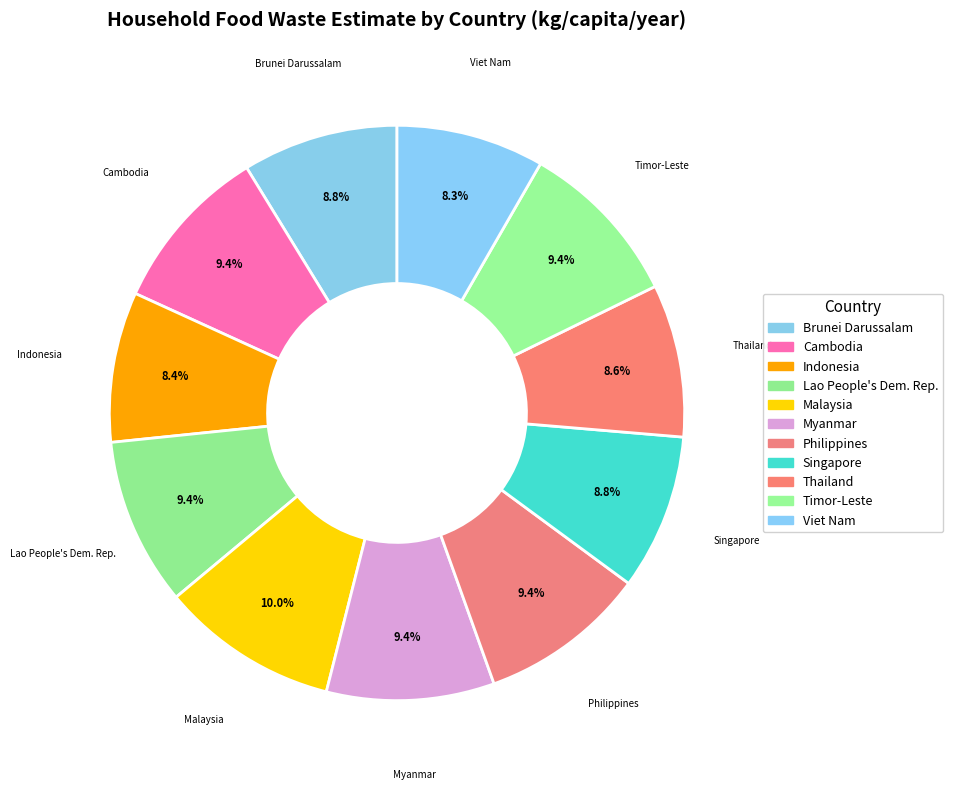

To the nearest percent, what percentage of the pie is Viet Nam?

8%